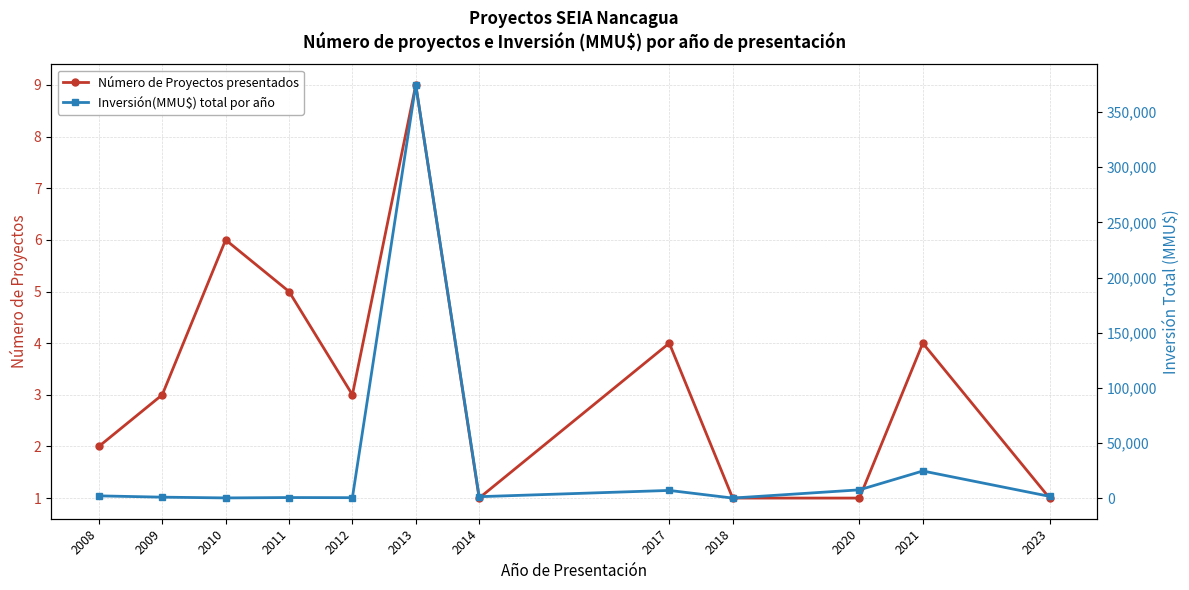

Which series has the widest spread of values?

Inversión(MMU$) total por año